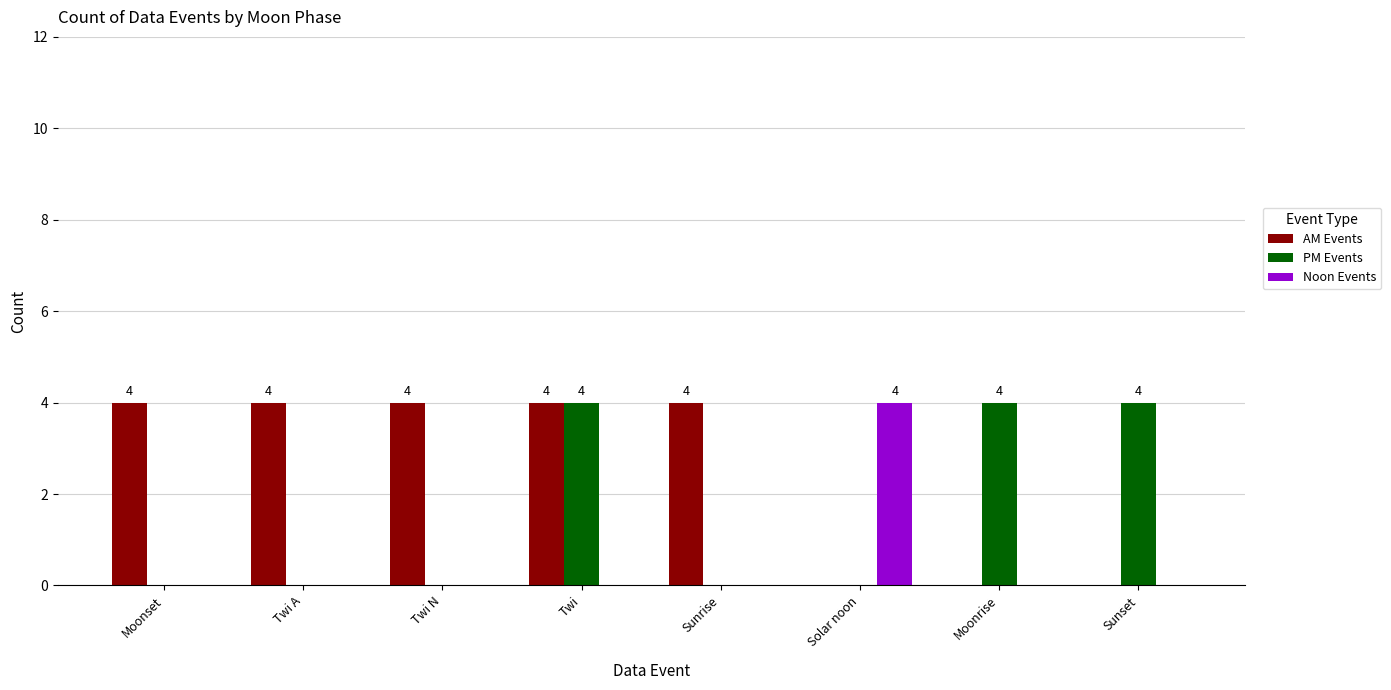

At which category is the sum across all series the highest?

Twi